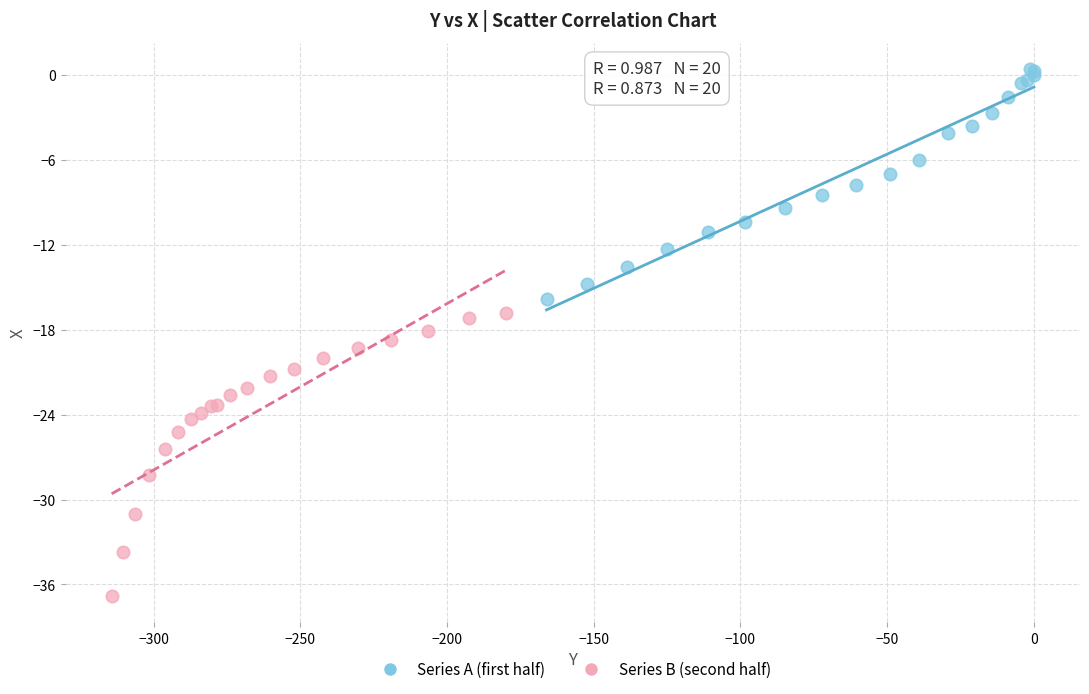

Which series contains the highest Y value?

Series A (first half)